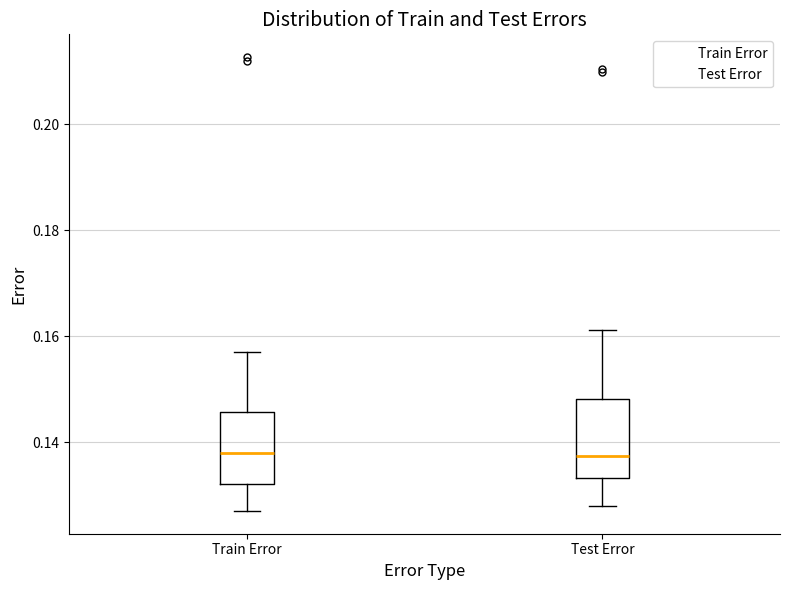

Where is the lower edge of the box for Test Error on the y-axis? The values are not printed on the chart, so give them approximately, as read against the axis.

0.134